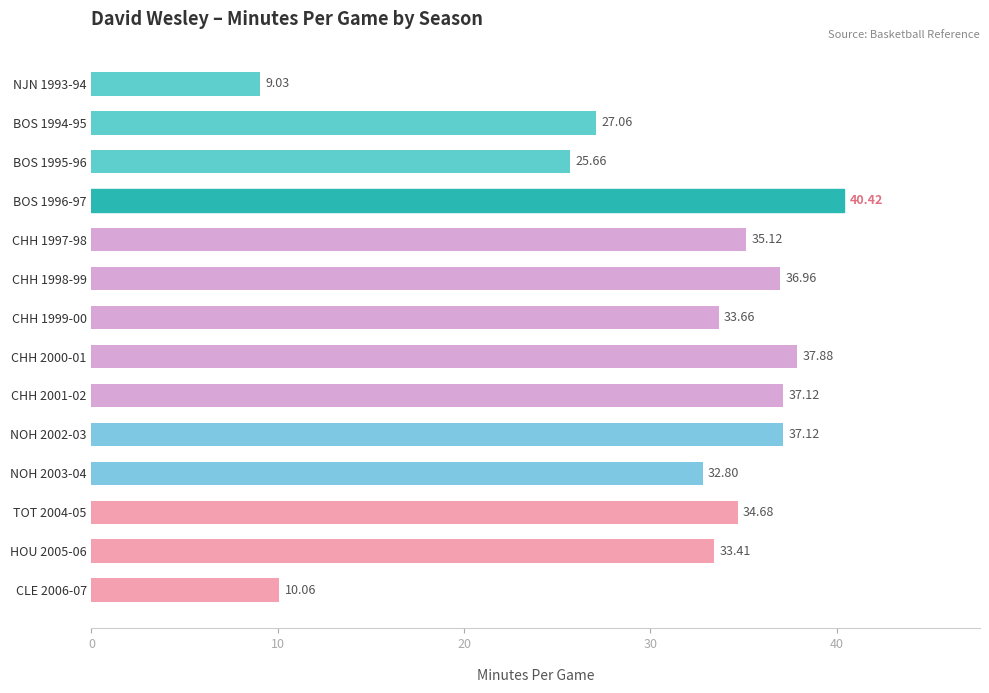

Which has a higher value, CHH 2001-02 or BOS 1995-96?

CHH 2001-02